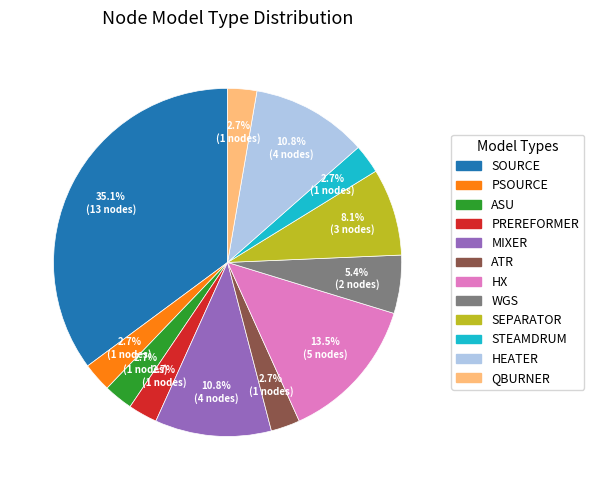

True or false: WGS accounts for 5% of the total.

True